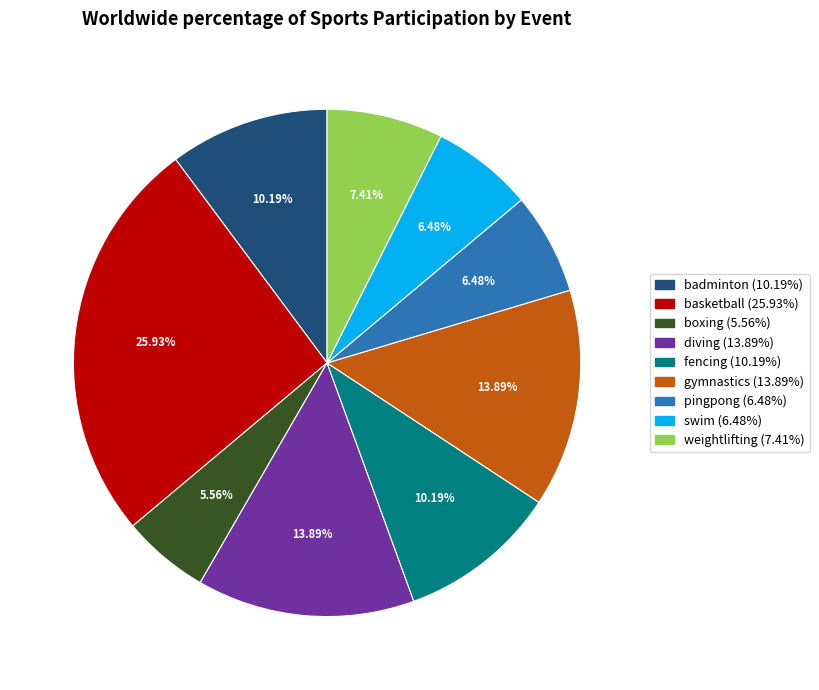

To the nearest percent, what is the combined percentage of gymnastics and swim?

20%